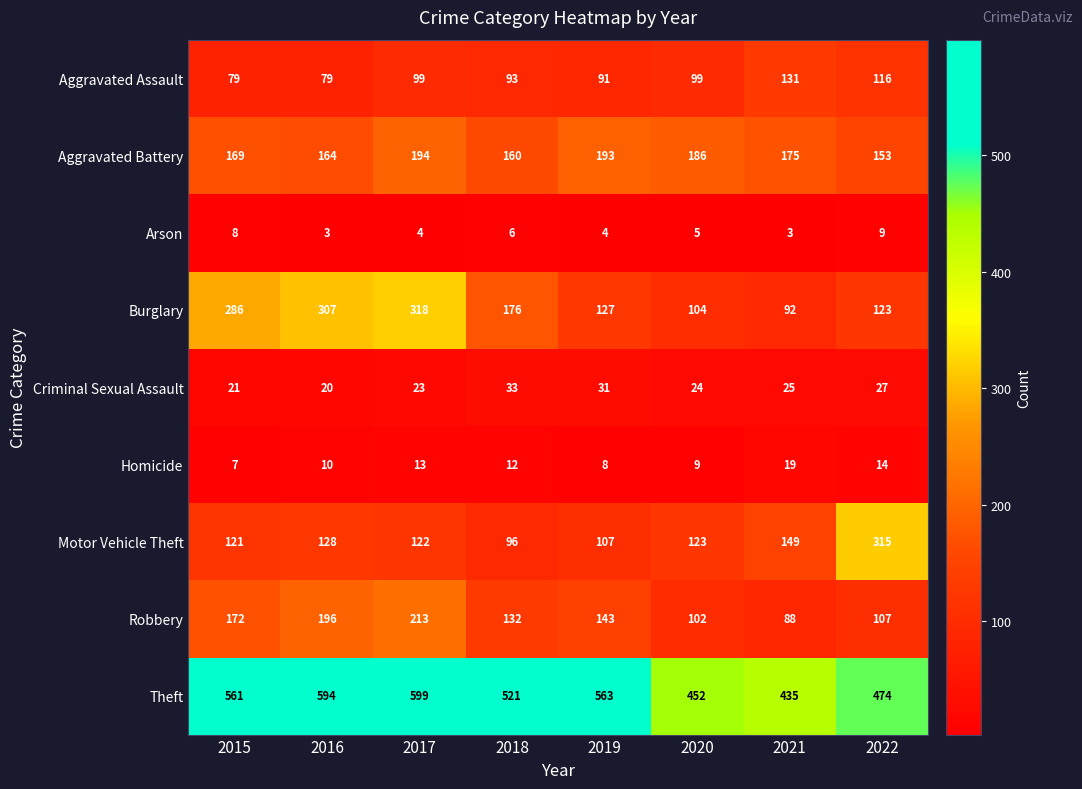

What is the difference between the maximum and minimum values in the Aggravated Assault series?

52